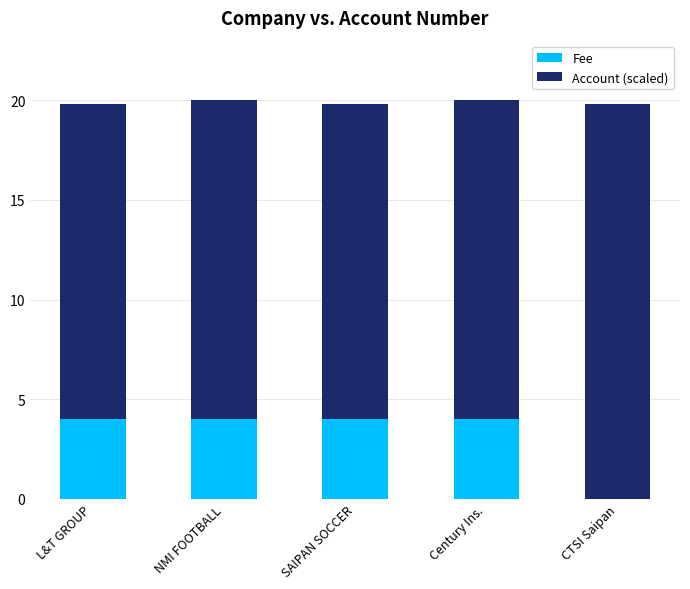

What are all the series names shown in the legend?

Fee, Account (scaled)